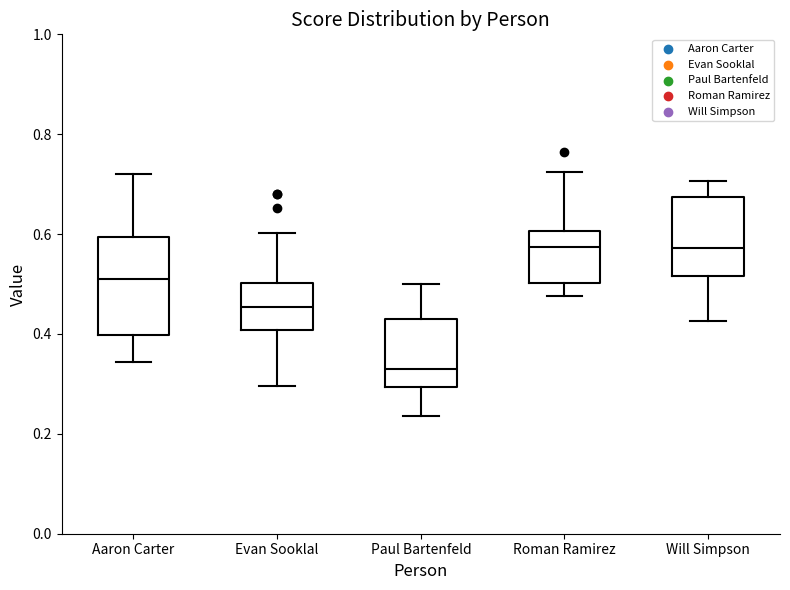

Which box is the tallest, from its lower edge to its upper edge?

Aaron Carter